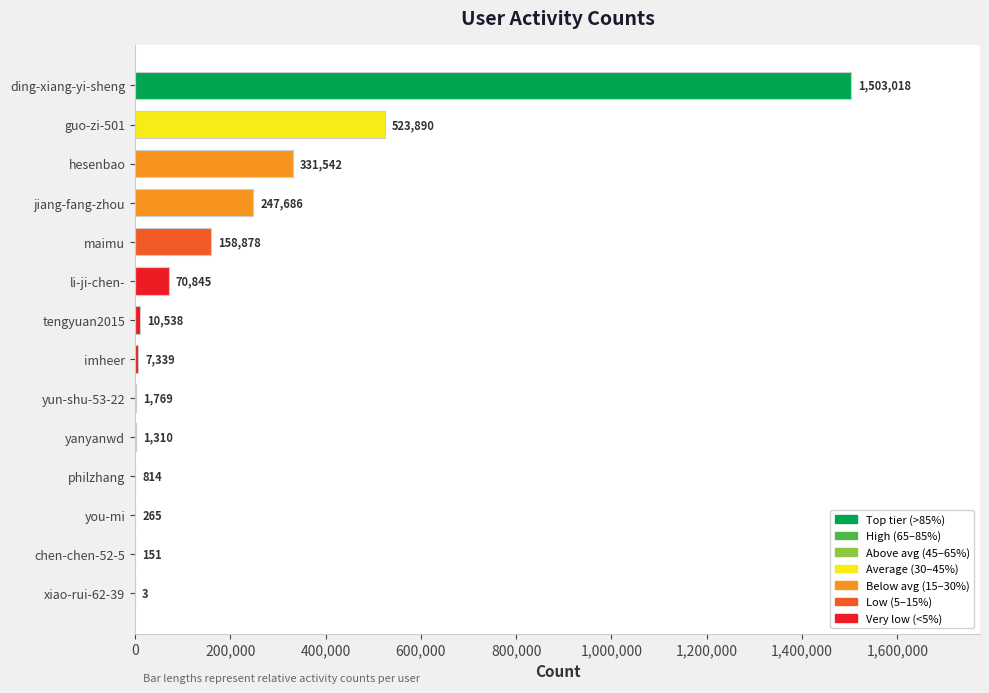

What is the change in value from philzhang to you-mi?

-549